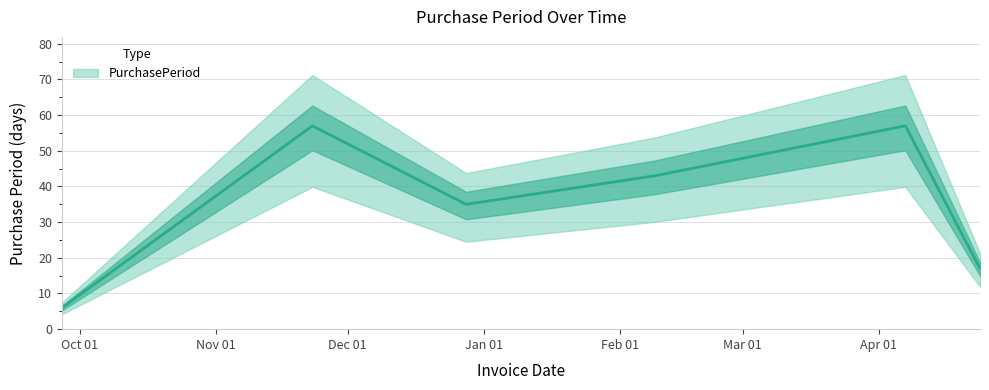

Reading left to right, what are all the values shown in this chart?

2016-09-27=6	2016-11-23=57	2016-12-28=35	2017-02-09=43	2017-04-07=57	2017-04-24=17